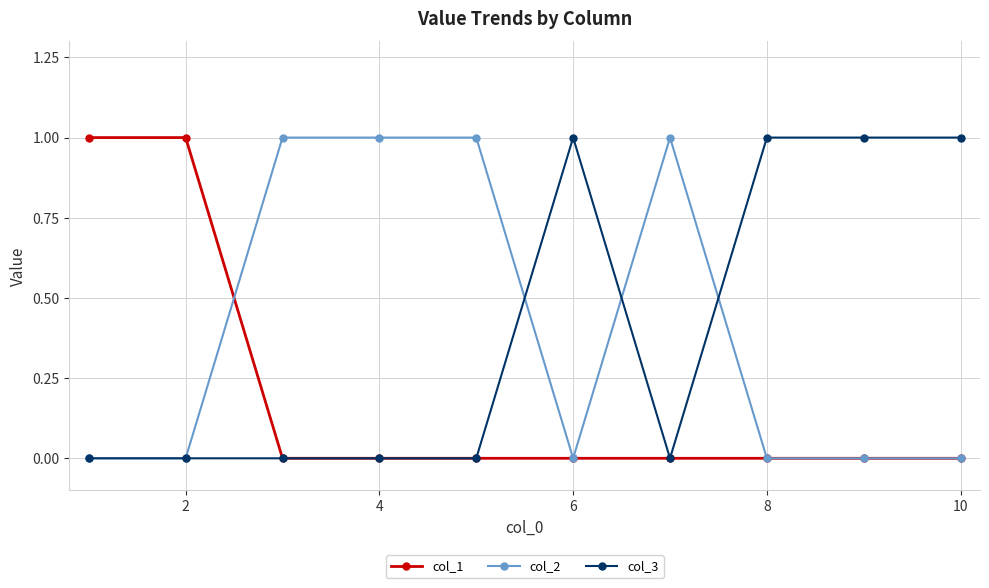

What is the value of the col_3 point at the 6th from the left?

1